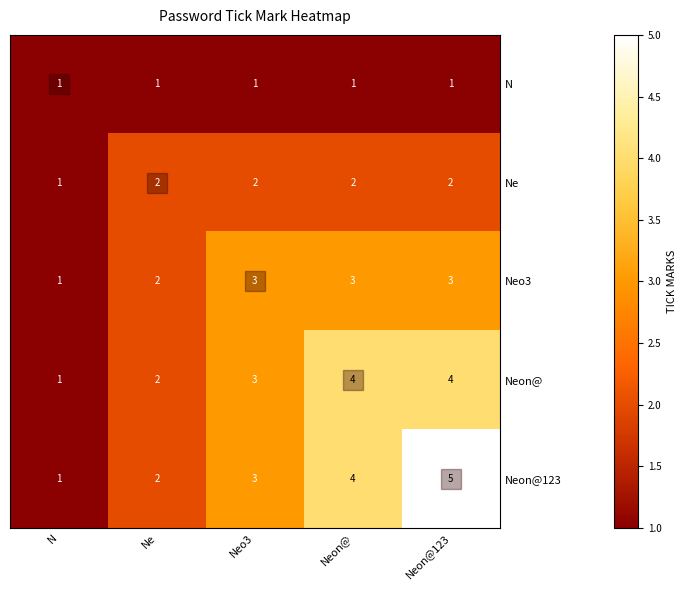

List the series in order of their peak value, lowest first.

N, Ne, Neo3, Neon@, Neon@123